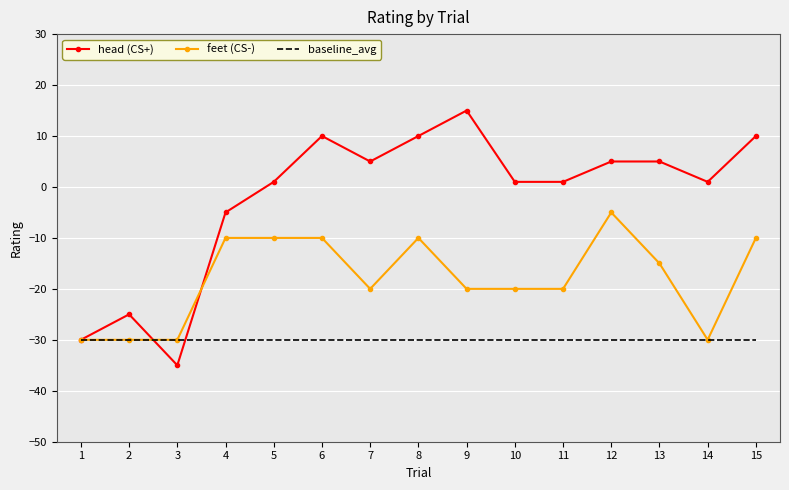

At which label is head (CS+) closest to -10?

4